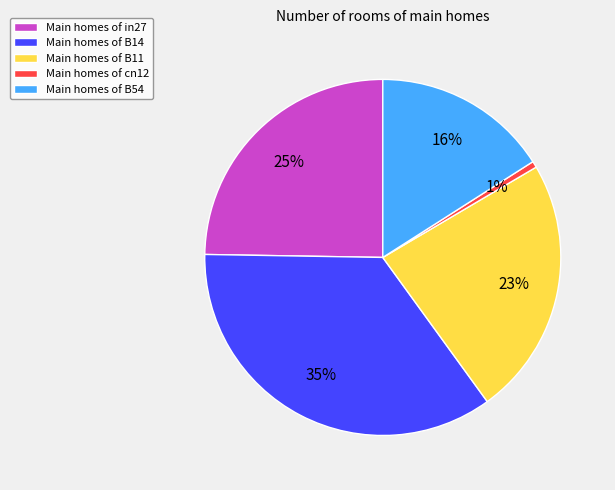

To the nearest percent, what is the average slice percentage?

20%